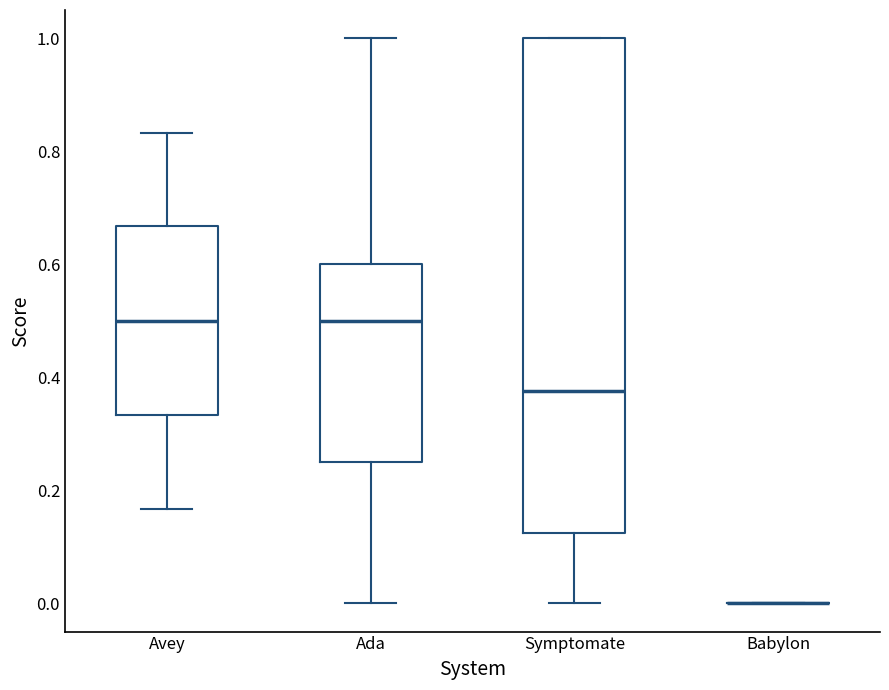

Reading left to right, read every box against the y-axis: the position of its median line, the range the box covers, and the ends of its whiskers. The values are not printed on the chart, so give them approximately, as read against the axis.

Avey: median 0.50, box 0.34 to 0.66, whiskers 0.16 to 0.84
Ada: median 0.50, box 0.26 to 0.60, whiskers 0.00 to 1.00
Symptomate: median 0.38, box 0.12 to 1.00, whiskers 0.00 to 1.00
Babylon: box collapsed to a line at 0.00, whiskers 0.00 to 0.00